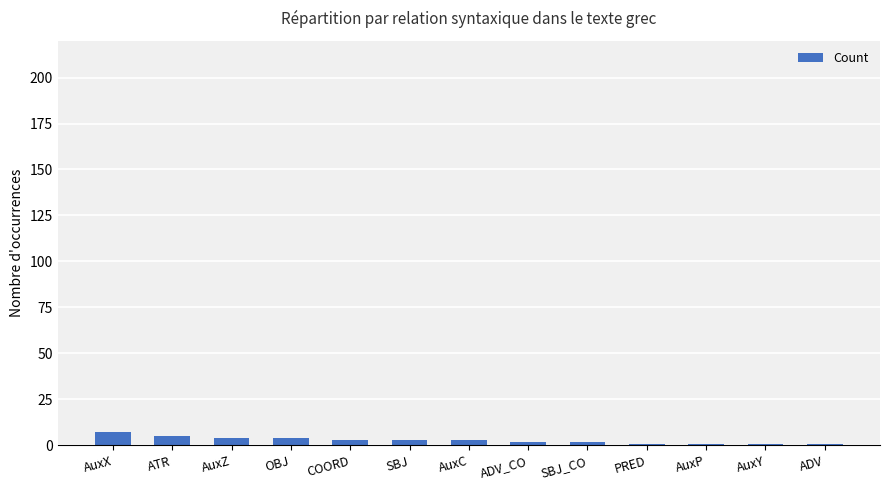

What is the sum of all values?

37